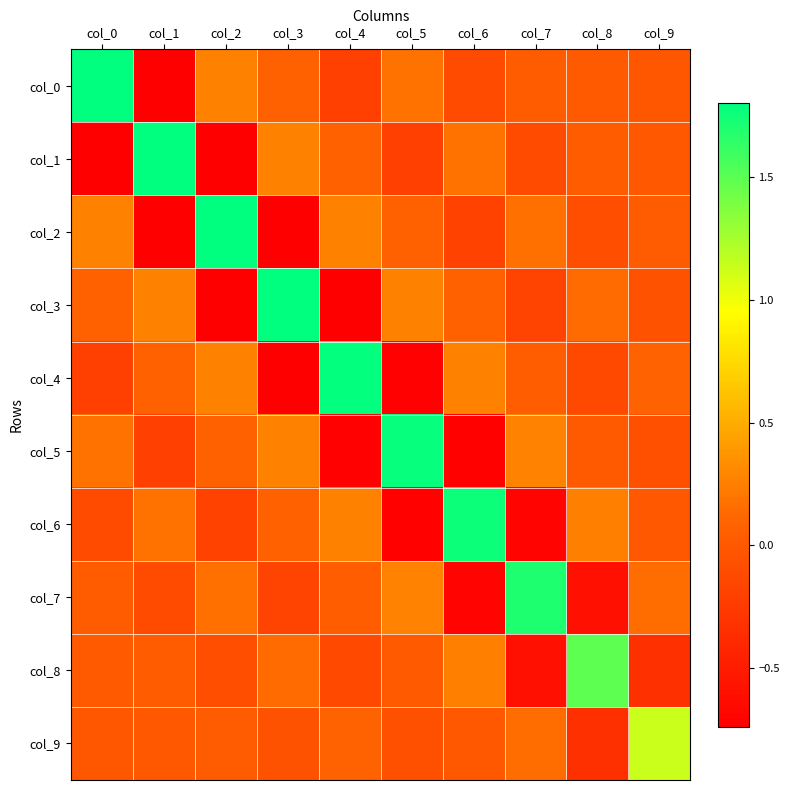

Reading left to right, transcribe all the data shown in this chart.

col_0: col_0=1.8	col_1=-0.7	col_2=0.3	col_3=0.1	col_4=-0.2	col_5=0.2	col_6=-0.1	col_7=0.0	col_8=0.0	col_9=-0.0
col_1: col_0=-0.7	col_1=1.8	col_2=-0.7	col_3=0.3	col_4=0.1	col_5=-0.2	col_6=0.2	col_7=-0.1	col_8=0.0	col_9=0.0
col_2: col_0=0.3	col_1=-0.7	col_2=1.8	col_3=-0.7	col_4=0.3	col_5=0.1	col_6=-0.2	col_7=0.2	col_8=-0.1	col_9=0.0
col_3: col_0=0.1	col_1=0.3	col_2=-0.7	col_3=1.8	col_4=-0.7	col_5=0.3	col_6=0.1	col_7=-0.2	col_8=0.1	col_9=-0.1
col_4: col_0=-0.2	col_1=0.1	col_2=0.3	col_3=-0.7	col_4=1.8	col_5=-0.7	col_6=0.3	col_7=0.0	col_8=-0.1	col_9=0.1
col_5: col_0=0.2	col_1=-0.2	col_2=0.1	col_3=0.3	col_4=-0.7	col_5=1.8	col_6=-0.7	col_7=0.3	col_8=0.0	col_9=-0.1
col_6: col_0=-0.1	col_1=0.2	col_2=-0.2	col_3=0.1	col_4=0.3	col_5=-0.7	col_6=1.8	col_7=-0.7	col_8=0.3	col_9=0.0
col_7: col_0=0.0	col_1=-0.1	col_2=0.2	col_3=-0.2	col_4=0.0	col_5=0.3	col_6=-0.7	col_7=1.7	col_8=-0.6	col_9=0.1
col_8: col_0=0.0	col_1=0.0	col_2=-0.1	col_3=0.1	col_4=-0.1	col_5=0.0	col_6=0.3	col_7=-0.6	col_8=1.5	col_9=-0.3
col_9: col_0=-0.0	col_1=0.0	col_2=0.0	col_3=-0.1	col_4=0.1	col_5=-0.1	col_6=0.0	col_7=0.1	col_8=-0.3	col_9=1.1